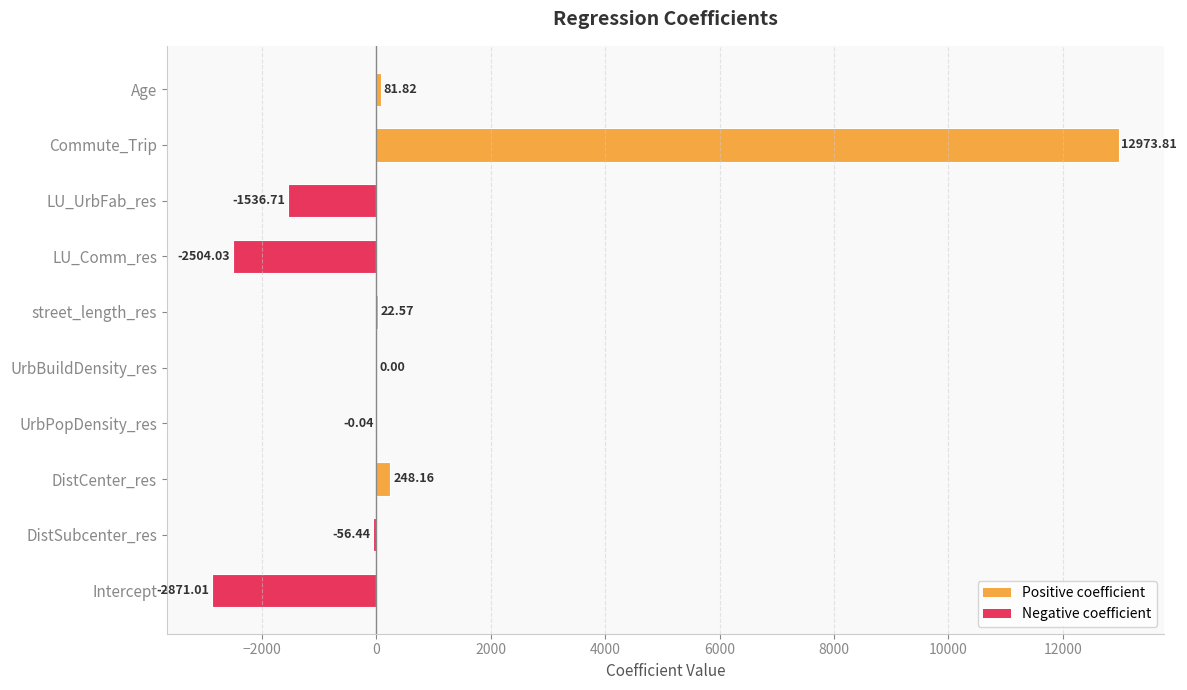

Where is the data nearest to the value 5051?

DistCenter_res